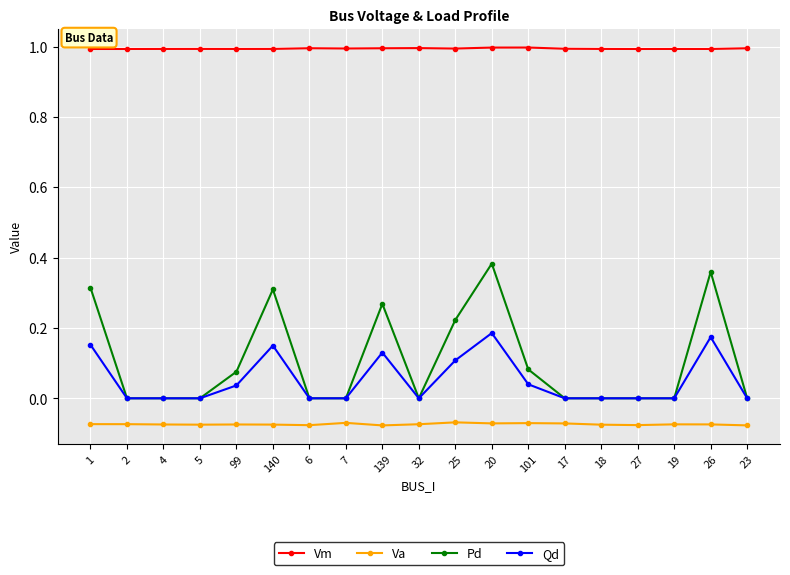

What is the difference between the highest and lowest values at 26?

1.1